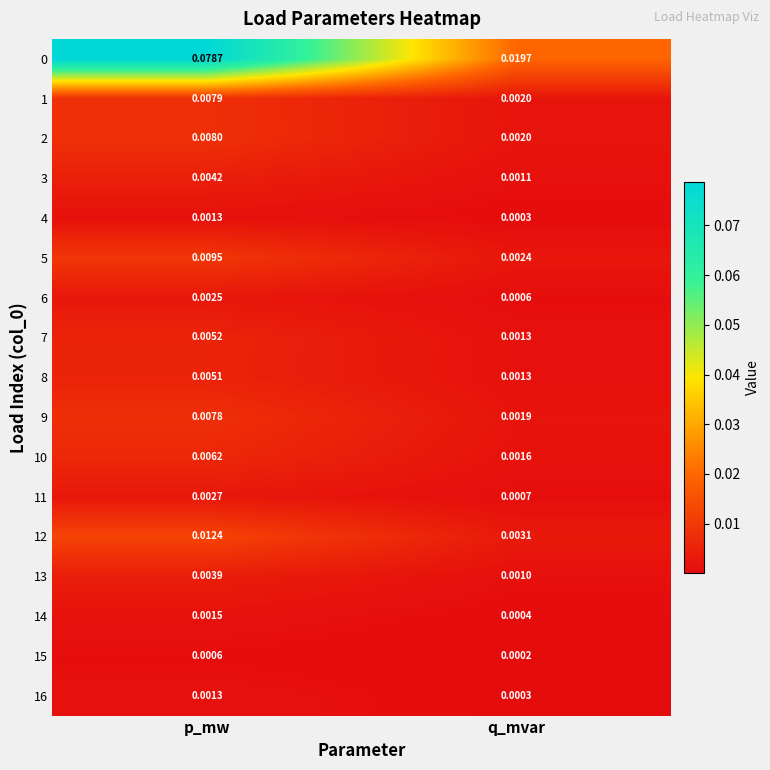

Which label corresponds to the largest value in the chart?

p_mw